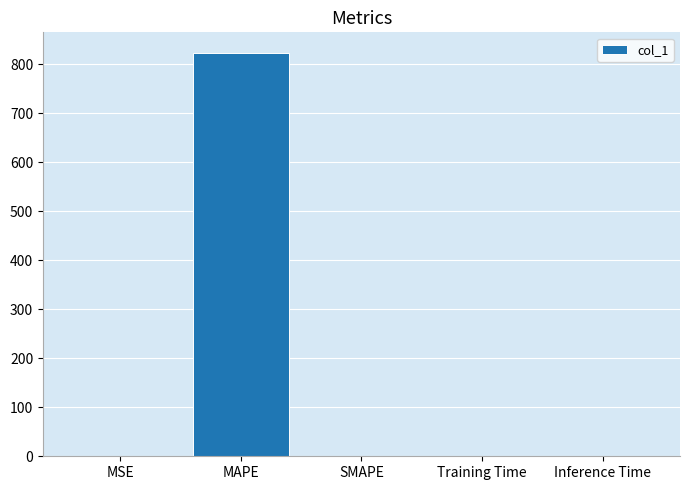

What is the sum of all values?

824.5